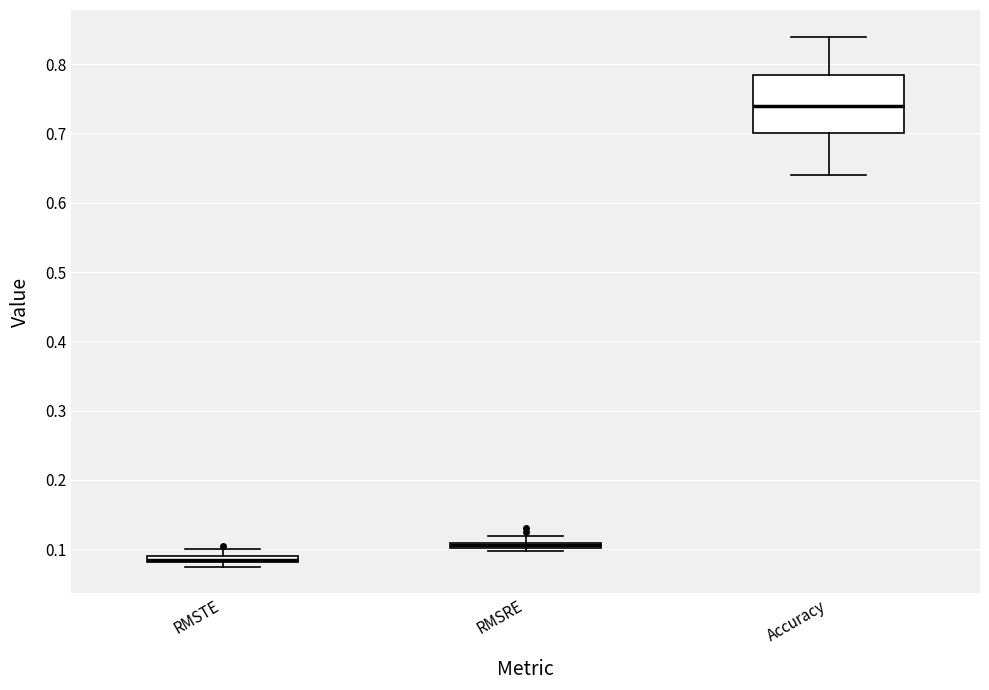

Which box is the tallest, from its lower edge to its upper edge?

Accuracy